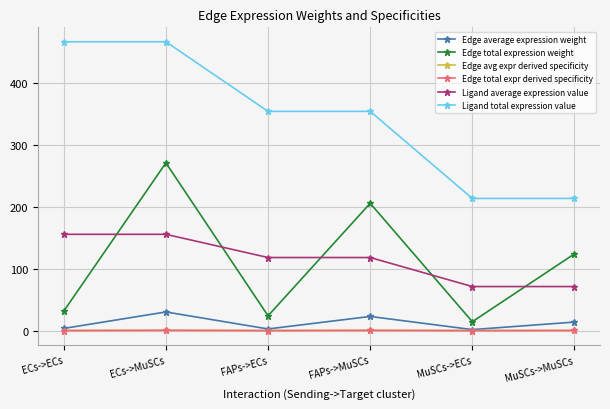

At which category does Edge avg expr derived specificity reach its first local valley?

FAPs->ECs